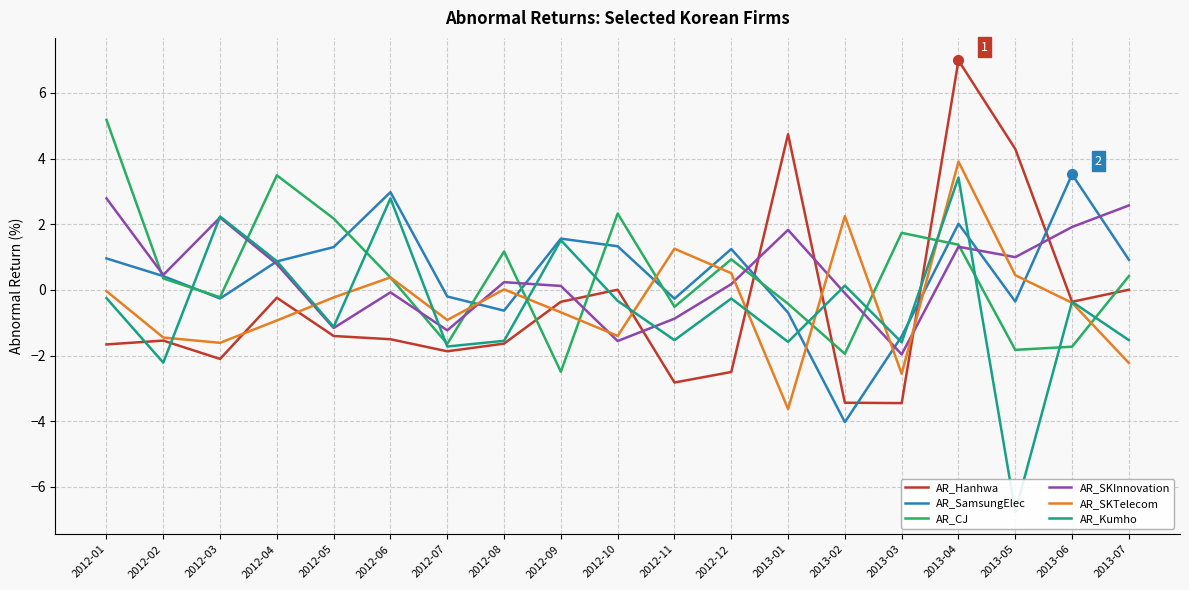

Reading right to left, what are all the values shown in this chart?

AR_Hanhwa: 2013-07=0.0	2013-06=-0.4	2013-05=4.3	2013-04=7.0	2013-03=-3.4	2013-02=-3.4	2013-01=4.7	2012-12=-2.5	2012-11=-2.8	2012-10=0.0	2012-09=-0.4	2012-08=-1.6	2012-07=-1.9	2012-06=-1.5	2012-05=-1.4	2012-04=-0.2	2012-03=-2.1	2012-02=-1.5	2012-01=-1.7
AR_SamsungElec: 2013-07=0.9	2013-06=3.5	2013-05=-0.4	2013-04=2.0	2013-03=-1.4	2013-02=-4.0	2013-01=-0.7	2012-12=1.2	2012-11=-0.3	2012-10=1.3	2012-09=1.6	2012-08=-0.6	2012-07=-0.2	2012-06=3.0	2012-05=1.3	2012-04=0.9	2012-03=-0.3	2012-02=0.4	2012-01=1.0
AR_CJ: 2013-07=0.4	2013-06=-1.7	2013-05=-1.8	2013-04=1.4	2013-03=1.7	2013-02=-1.9	2013-01=-0.4	2012-12=0.9	2012-11=-0.5	2012-10=2.3	2012-09=-2.5	2012-08=1.2	2012-07=-1.6	2012-06=0.4	2012-05=2.2	2012-04=3.5	2012-03=-0.2	2012-02=0.4	2012-01=5.2
AR_SKInnovation: 2013-07=2.6	2013-06=1.9	2013-05=1.0	2013-04=1.3	2013-03=-2.0	2013-02=-0.1	2013-01=1.8	2012-12=0.2	2012-11=-0.9	2012-10=-1.6	2012-09=0.1	2012-08=0.2	2012-07=-1.2	2012-06=-0.1	2012-05=-1.2	2012-04=0.8	2012-03=2.2	2012-02=0.5	2012-01=2.8
AR_SKTelecom: 2013-07=-2.2	2013-06=-0.4	2013-05=0.5	2013-04=3.9	2013-03=-2.6	2013-02=2.2	2013-01=-3.6	2012-12=0.5	2012-11=1.3	2012-10=-1.4	2012-09=-0.7	2012-08=0.0	2012-07=-0.9	2012-06=0.4	2012-05=-0.2	2012-04=-0.9	2012-03=-1.6	2012-02=-1.4	2012-01=-0.0
AR_Kumho: 2013-07=-1.5	2013-06=-0.4	2013-05=-6.8	2013-04=3.4	2013-03=-1.6	2013-02=0.1	2013-01=-1.6	2012-12=-0.3	2012-11=-1.5	2012-10=-0.3	2012-09=1.5	2012-08=-1.5	2012-07=-1.7	2012-06=2.8	2012-05=-1.1	2012-04=0.9	2012-03=2.2	2012-02=-2.2	2012-01=-0.2